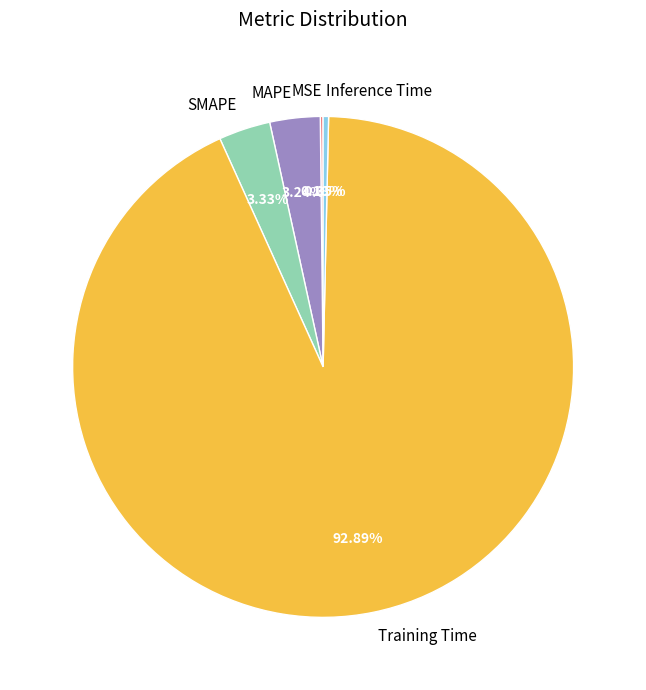

The SMAPE slice represents 3% of the pie. True or false?

True